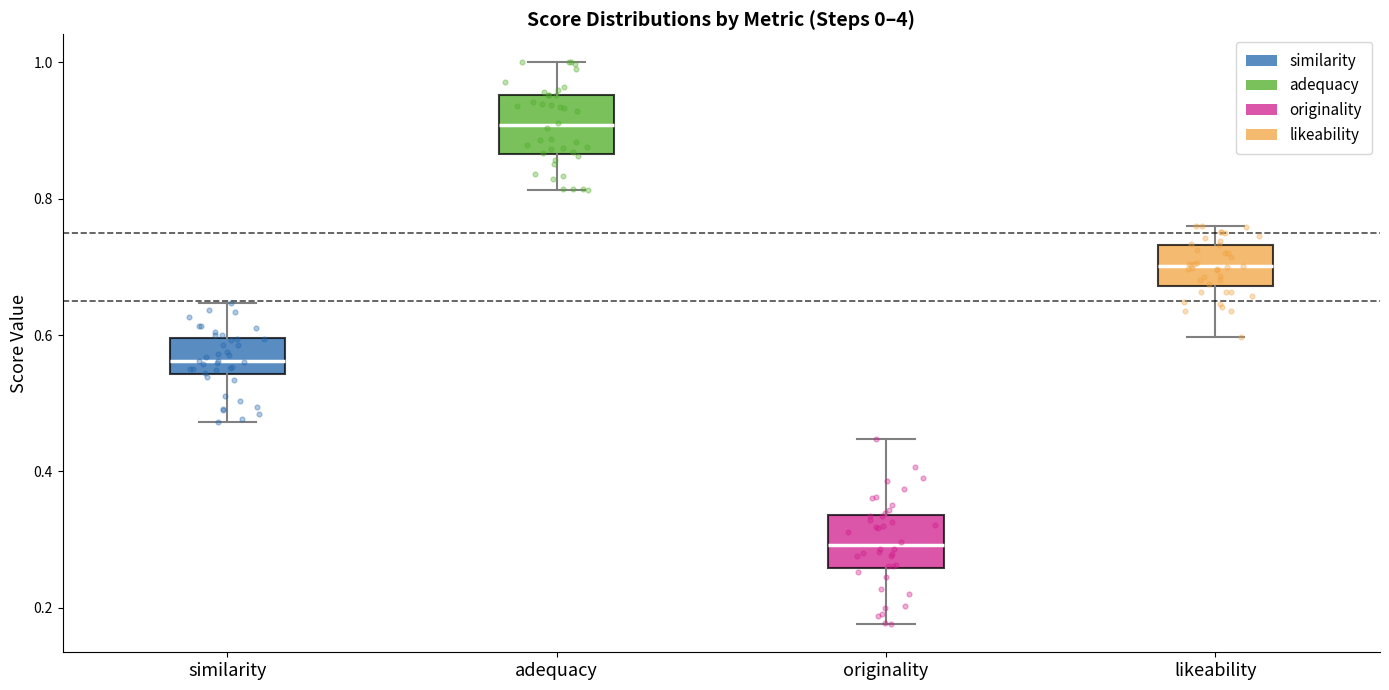

Reading left to right, read every box against the y-axis: the position of its median line, the range the box covers, and the ends of its whiskers. The values are not printed on the chart, so give them approximately, as read against the axis.

similarity: median 0.56, box 0.54 to 0.60, whiskers 0.48 to 0.64
adequacy: median 0.90, box 0.86 to 0.96, whiskers 0.82 to 1.00
originality: median 0.30, box 0.26 to 0.34, whiskers 0.18 to 0.44
likeability: median 0.70, box 0.68 to 0.74, whiskers 0.60 to 0.76